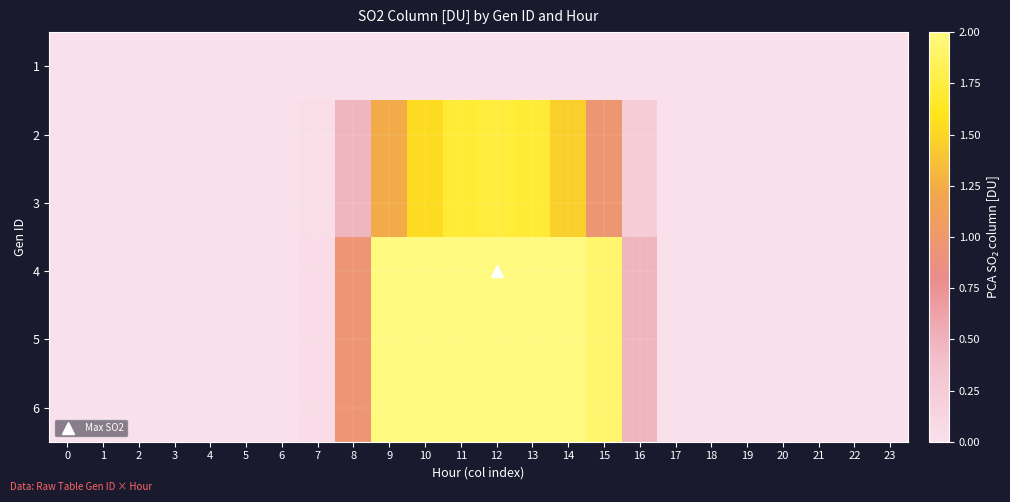

Between 11 and 0, which is larger?

11